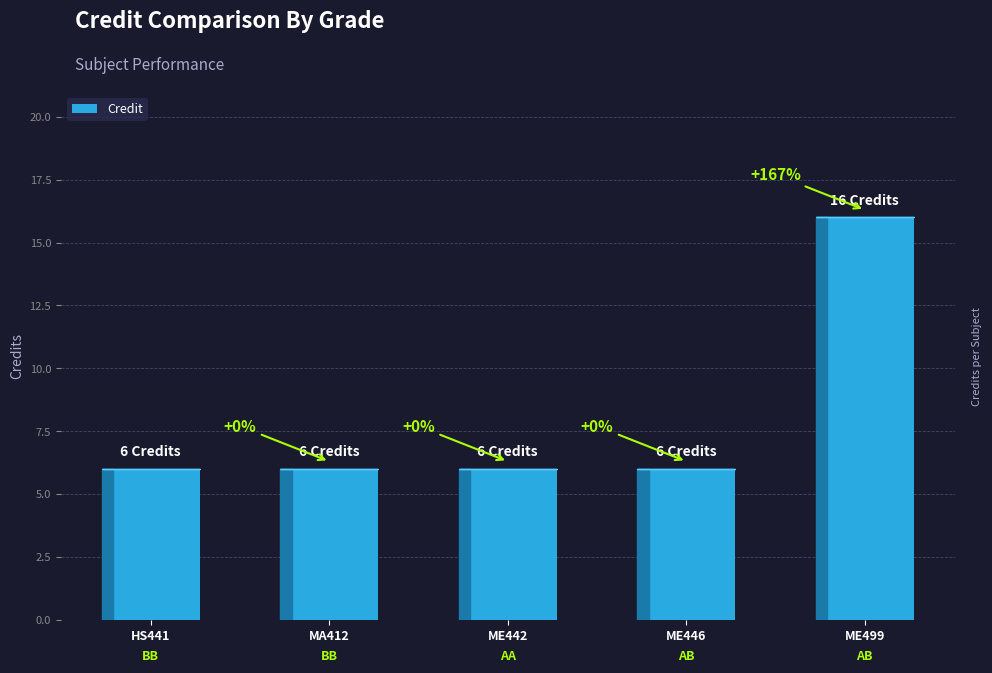

Are the bars horizontal?

No